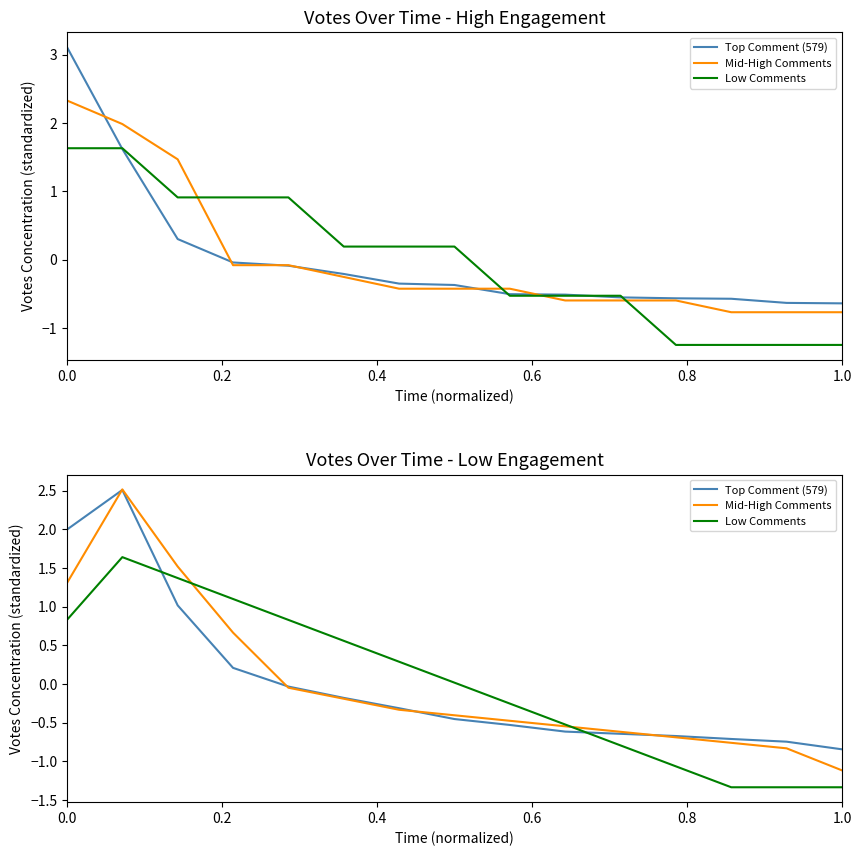

Where do Mid-High Comments and Top Comment (579) first cross each other?

0.0 and 0.2